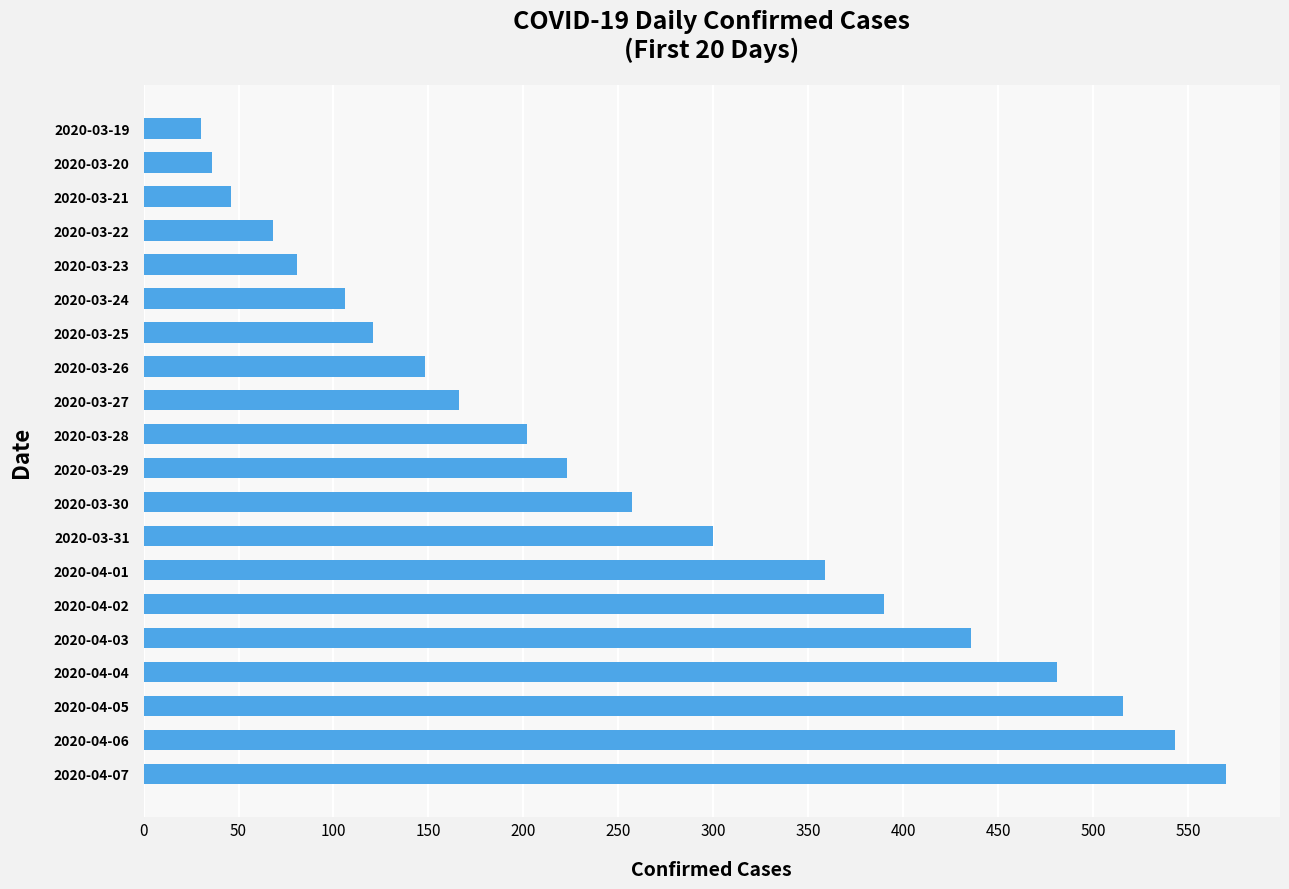

Are the bars horizontal?

Yes